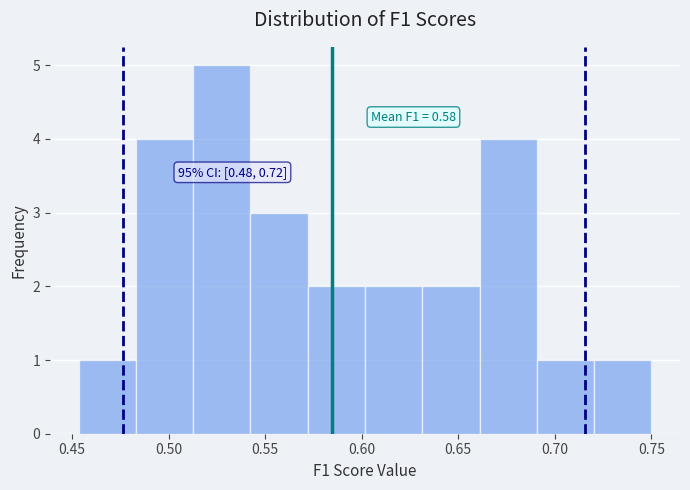

Over which range of the x-axis is the bar tallest?

0.515 to 0.540